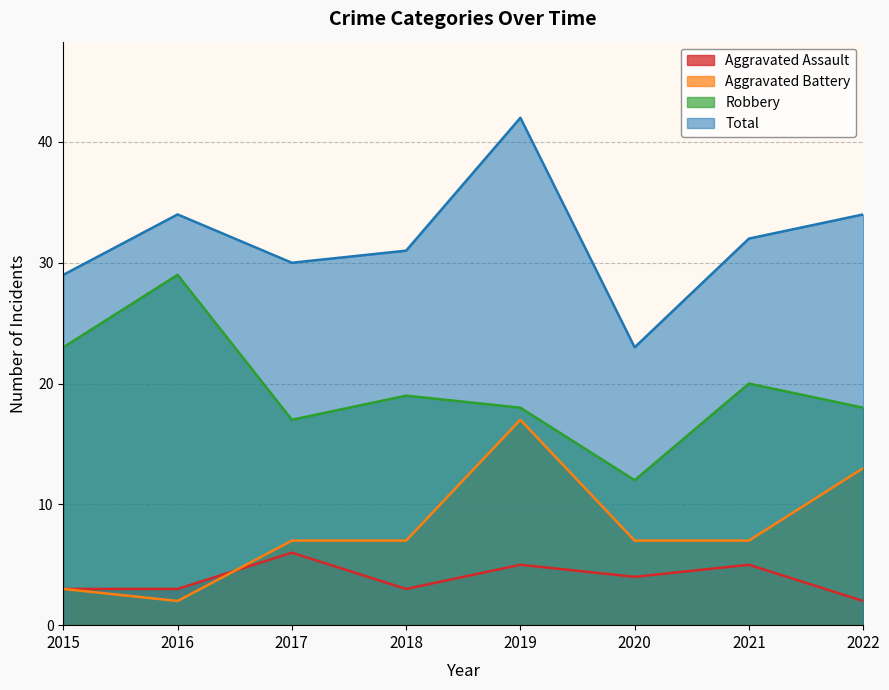

At which category does the chart reach its minimum across all series?

2022